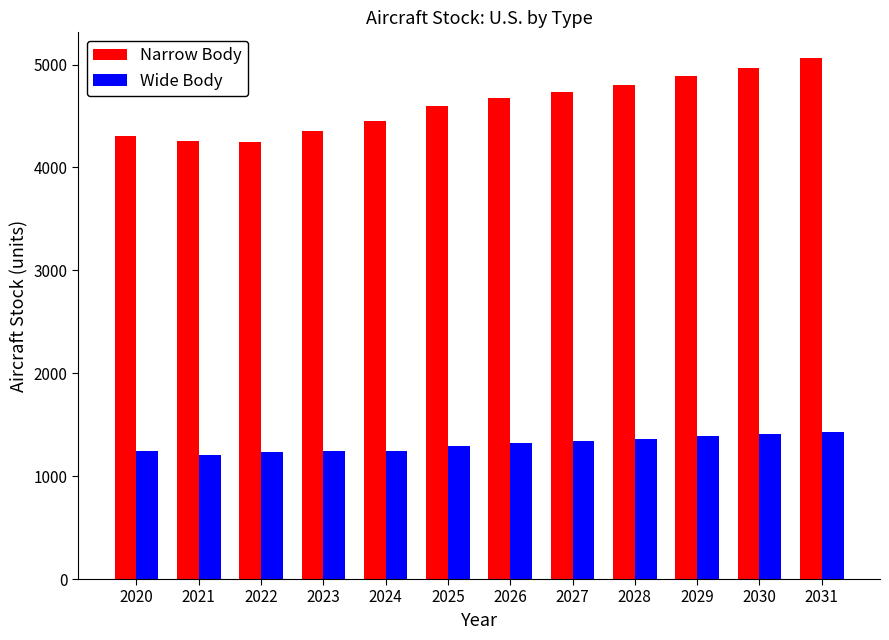

What are all the series names shown in the legend?

Narrow Body, Wide Body